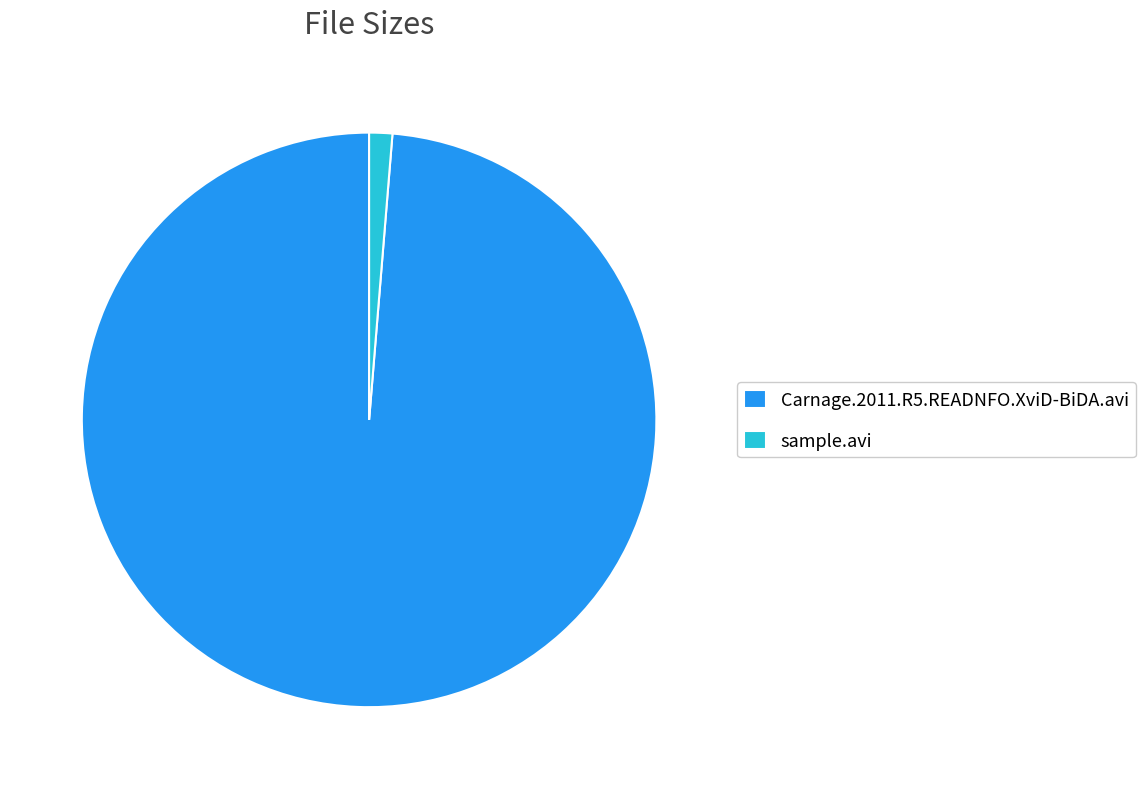

Between Carnage.2011.R5.READNFO.XviD-BiDA.avi and sample.avi, which is larger?

Carnage.2011.R5.READNFO.XviD-BiDA.avi